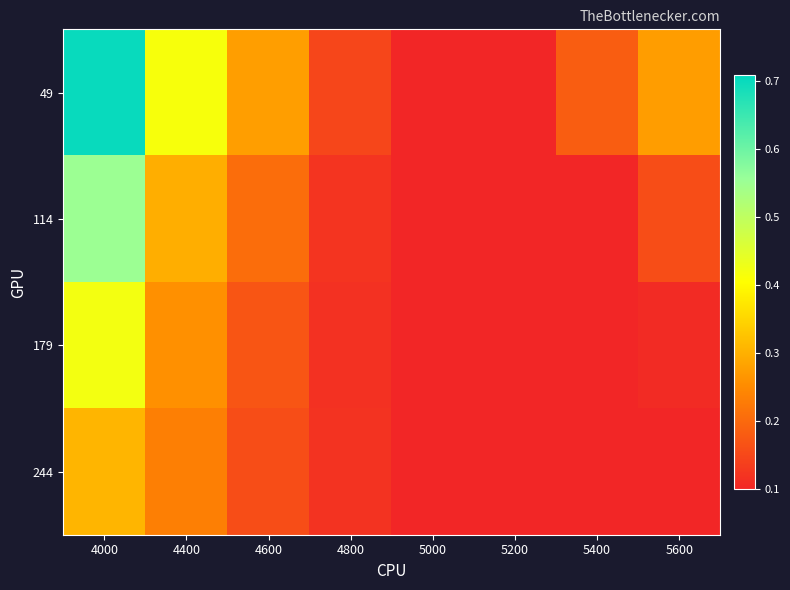

Reading left to right, list all the values displayed in this chart.

49: 4000=0.7	4400=0.4	4600=0.3	4800=0.1	5000=0.1	5200=0.1	5400=0.2	5600=0.3
114: 4000=0.6	4400=0.3	4600=0.2	4800=0.1	5000=0.1	5200=0.1	5400=0.1	5600=0.2
179: 4000=0.4	4400=0.3	4600=0.2	4800=0.1	5000=0.1	5200=0.1	5400=0.1	5600=0.1
244: 4000=0.3	4400=0.2	4600=0.2	4800=0.1	5000=0.1	5200=0.1	5400=0.1	5600=0.1